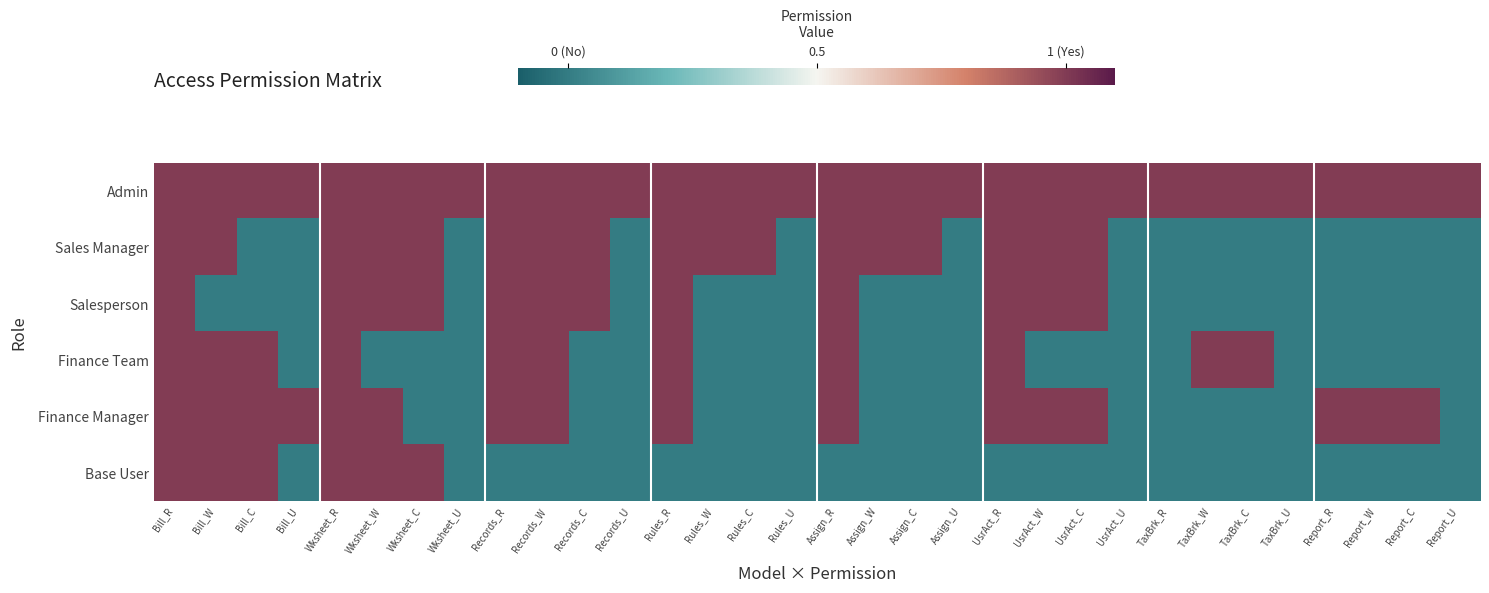

Reading right to left, what are all the values shown in this chart?

Admin: Report_U=0.5	Report_C=0.5	Report_W=0.5	Report_R=0.5	TaxBrk_U=0.5	TaxBrk_C=0.5	TaxBrk_W=0.5	TaxBrk_R=0.5	UsrAct_U=0.5	UsrAct_C=0.5	UsrAct_W=0.5	UsrAct_R=0.5	Assign_U=0.5	Assign_C=0.5	Assign_W=0.5	Assign_R=0.5	Rules_U=0.5	Rules_C=0.5	Rules_W=0.5	Rules_R=0.5	Records_U=0.5	Records_C=0.5	Records_W=0.5	Records_R=0.5	Wksheet_U=0.5	Wksheet_C=0.5	Wksheet_W=0.5	Wksheet_R=0.5	Bill_U=0.5	Bill_C=0.5	Bill_W=0.5	Bill_R=0.5
Sales Manager: Report_U=-0.5	Report_C=-0.5	Report_W=-0.5	Report_R=-0.5	TaxBrk_U=-0.5	TaxBrk_C=-0.5	TaxBrk_W=-0.5	TaxBrk_R=-0.5	UsrAct_U=-0.5	UsrAct_C=0.5	UsrAct_W=0.5	UsrAct_R=0.5	Assign_U=-0.5	Assign_C=0.5	Assign_W=0.5	Assign_R=0.5	Rules_U=-0.5	Rules_C=0.5	Rules_W=0.5	Rules_R=0.5	Records_U=-0.5	Records_C=0.5	Records_W=0.5	Records_R=0.5	Wksheet_U=-0.5	Wksheet_C=0.5	Wksheet_W=0.5	Wksheet_R=0.5	Bill_U=-0.5	Bill_C=-0.5	Bill_W=0.5	Bill_R=0.5
Salesperson: Report_U=-0.5	Report_C=-0.5	Report_W=-0.5	Report_R=-0.5	TaxBrk_U=-0.5	TaxBrk_C=-0.5	TaxBrk_W=-0.5	TaxBrk_R=-0.5	UsrAct_U=-0.5	UsrAct_C=0.5	UsrAct_W=0.5	UsrAct_R=0.5	Assign_U=-0.5	Assign_C=-0.5	Assign_W=-0.5	Assign_R=0.5	Rules_U=-0.5	Rules_C=-0.5	Rules_W=-0.5	Rules_R=0.5	Records_U=-0.5	Records_C=0.5	Records_W=0.5	Records_R=0.5	Wksheet_U=-0.5	Wksheet_C=0.5	Wksheet_W=0.5	Wksheet_R=0.5	Bill_U=-0.5	Bill_C=-0.5	Bill_W=-0.5	Bill_R=0.5
Finance Team: Report_U=-0.5	Report_C=-0.5	Report_W=-0.5	Report_R=-0.5	TaxBrk_U=-0.5	TaxBrk_C=0.5	TaxBrk_W=0.5	TaxBrk_R=-0.5	UsrAct_U=-0.5	UsrAct_C=-0.5	UsrAct_W=-0.5	UsrAct_R=0.5	Assign_U=-0.5	Assign_C=-0.5	Assign_W=-0.5	Assign_R=0.5	Rules_U=-0.5	Rules_C=-0.5	Rules_W=-0.5	Rules_R=0.5	Records_U=-0.5	Records_C=-0.5	Records_W=0.5	Records_R=0.5	Wksheet_U=-0.5	Wksheet_C=-0.5	Wksheet_W=-0.5	Wksheet_R=0.5	Bill_U=-0.5	Bill_C=0.5	Bill_W=0.5	Bill_R=0.5
Finance Manager: Report_U=-0.5	Report_C=0.5	Report_W=0.5	Report_R=0.5	TaxBrk_U=-0.5	TaxBrk_C=-0.5	TaxBrk_W=-0.5	TaxBrk_R=-0.5	UsrAct_U=-0.5	UsrAct_C=0.5	UsrAct_W=0.5	UsrAct_R=0.5	Assign_U=-0.5	Assign_C=-0.5	Assign_W=-0.5	Assign_R=0.5	Rules_U=-0.5	Rules_C=-0.5	Rules_W=-0.5	Rules_R=0.5	Records_U=-0.5	Records_C=-0.5	Records_W=0.5	Records_R=0.5	Wksheet_U=-0.5	Wksheet_C=-0.5	Wksheet_W=0.5	Wksheet_R=0.5	Bill_U=0.5	Bill_C=0.5	Bill_W=0.5	Bill_R=0.5
Base User: Report_U=-0.5	Report_C=-0.5	Report_W=-0.5	Report_R=-0.5	TaxBrk_U=-0.5	TaxBrk_C=-0.5	TaxBrk_W=-0.5	TaxBrk_R=-0.5	UsrAct_U=-0.5	UsrAct_C=-0.5	UsrAct_W=-0.5	UsrAct_R=-0.5	Assign_U=-0.5	Assign_C=-0.5	Assign_W=-0.5	Assign_R=-0.5	Rules_U=-0.5	Rules_C=-0.5	Rules_W=-0.5	Rules_R=-0.5	Records_U=-0.5	Records_C=-0.5	Records_W=-0.5	Records_R=-0.5	Wksheet_U=-0.5	Wksheet_C=0.5	Wksheet_W=0.5	Wksheet_R=0.5	Bill_U=-0.5	Bill_C=0.5	Bill_W=0.5	Bill_R=0.5